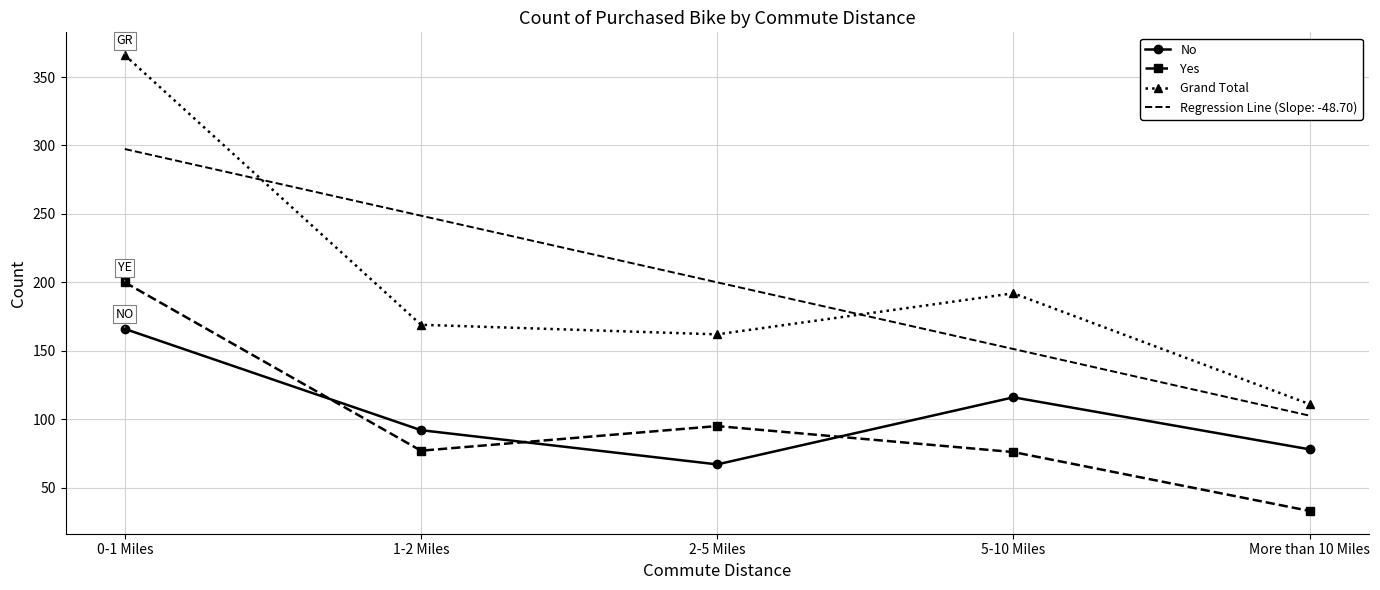

Reading left to right, transcribe all the data shown in this chart.

No: 166	92	67	116	78
Yes: 200	77	95	76	33
Grand Total: 366	169	162	192	111